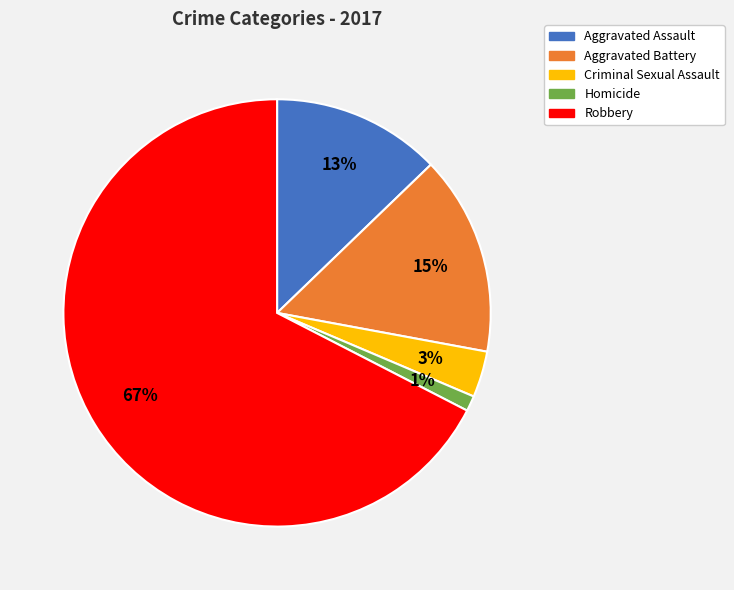

Rank the categories by value from highest to lowest.

Robbery, Aggravated Battery, Aggravated Assault, Criminal Sexual Assault, Homicide